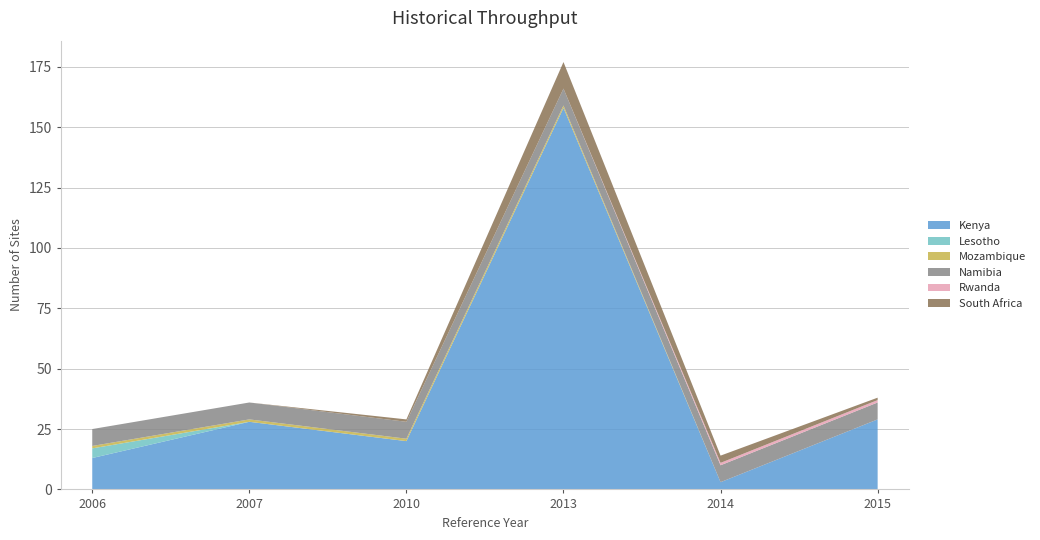

Reading right to left, transcribe all the data shown in this chart.

Kenya: 29	3	158	20	28	13
Lesotho: 0	0	0	0	0	4
Mozambique: 0	0	1	1	1	1
Namibia: 7	7	7	7	7	7
Rwanda: 1	1	0	0	0	0
South Africa: 1	3	11	1	0	0